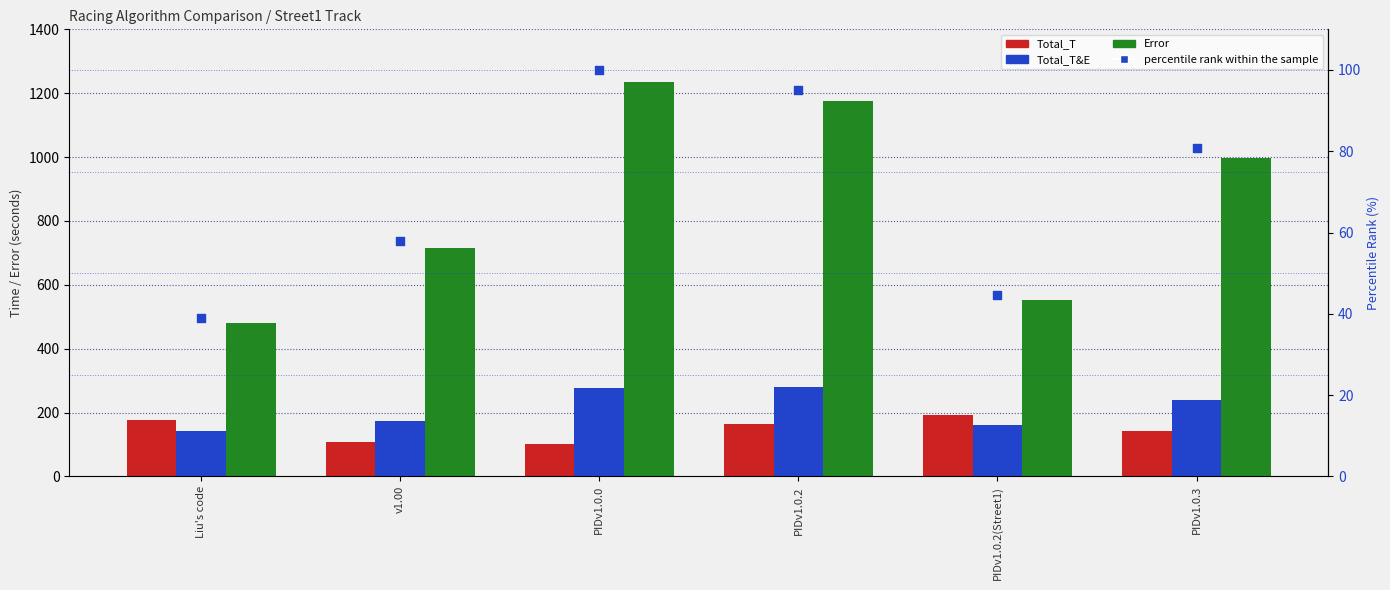

At how many categories does at least one series exceed 570?

4